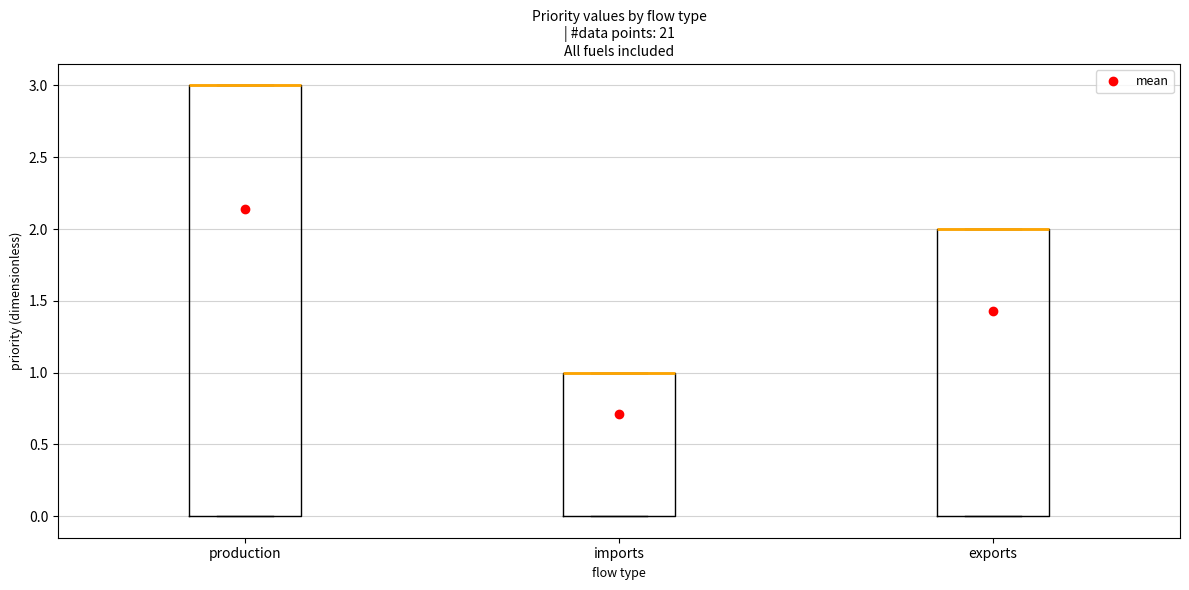

Reading left to right, read every box against the y-axis: the position of its median line, the range the box covers, and the ends of its whiskers. The values are not printed on the chart, so give them approximately, as read against the axis.

production: median 3 (drawn on the box's upper edge), box 0 to 3, whiskers 0 to 3
imports: median 1 (drawn on the box's upper edge), box 0 to 1, whiskers 0 to 1
exports: median 2 (drawn on the box's upper edge), box 0 to 2, whiskers 0 to 2